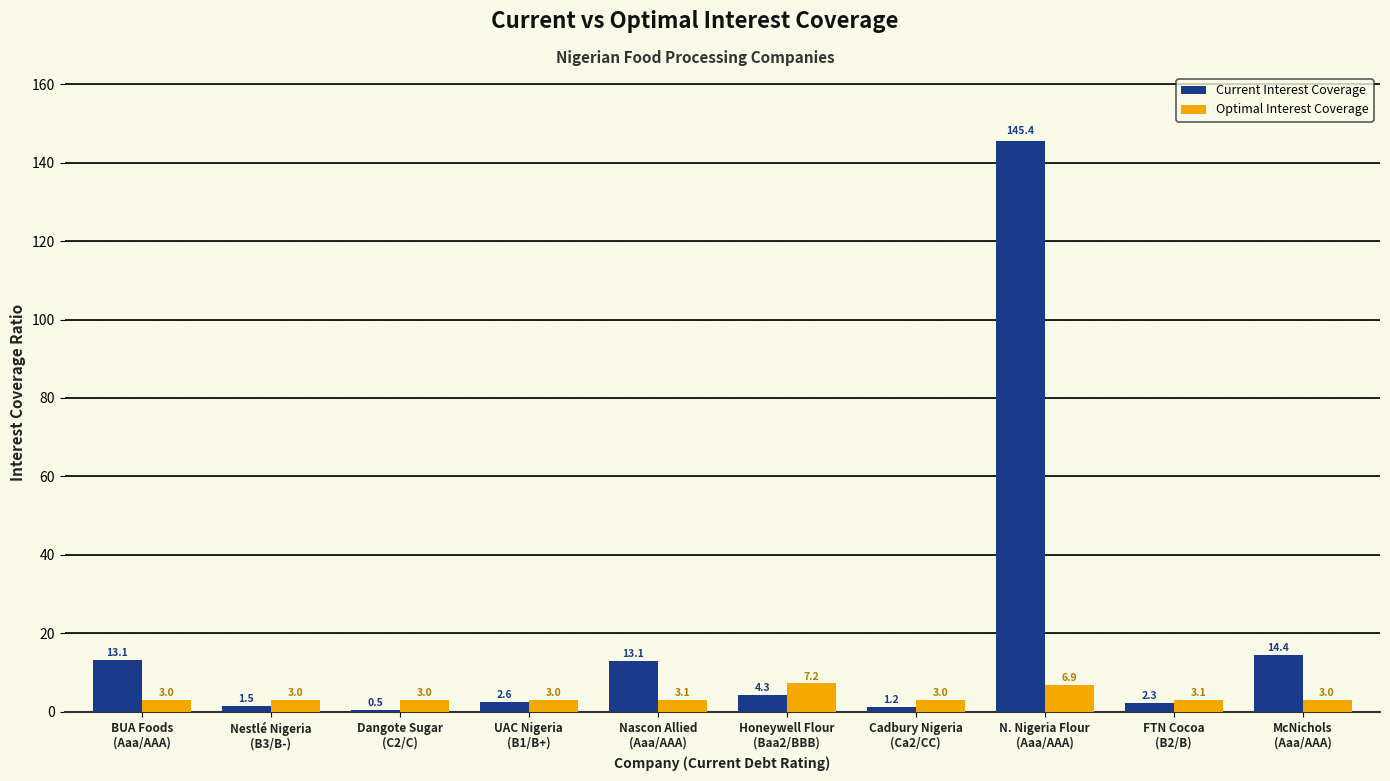

What is the difference between the second highest and second lowest values in the Optimal Interest Coverage series?

3.9